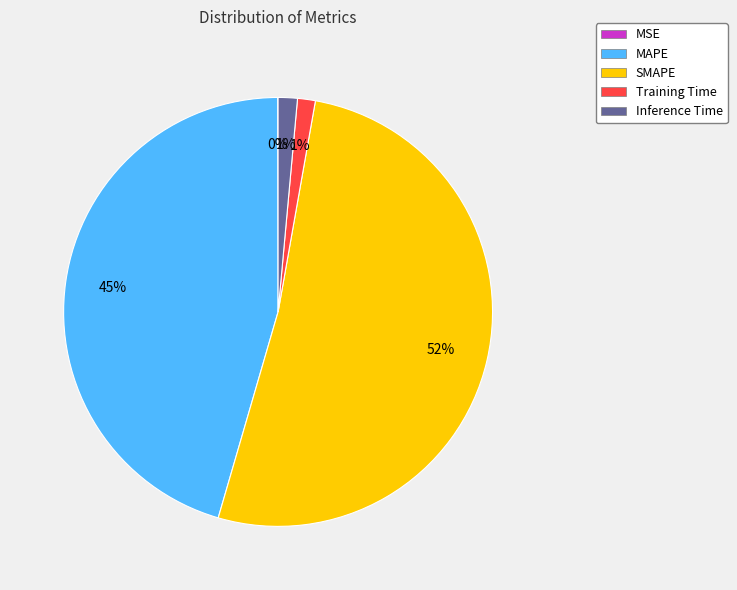

Do Inference Time and SMAPE together represent more than half of the pie?

Yes